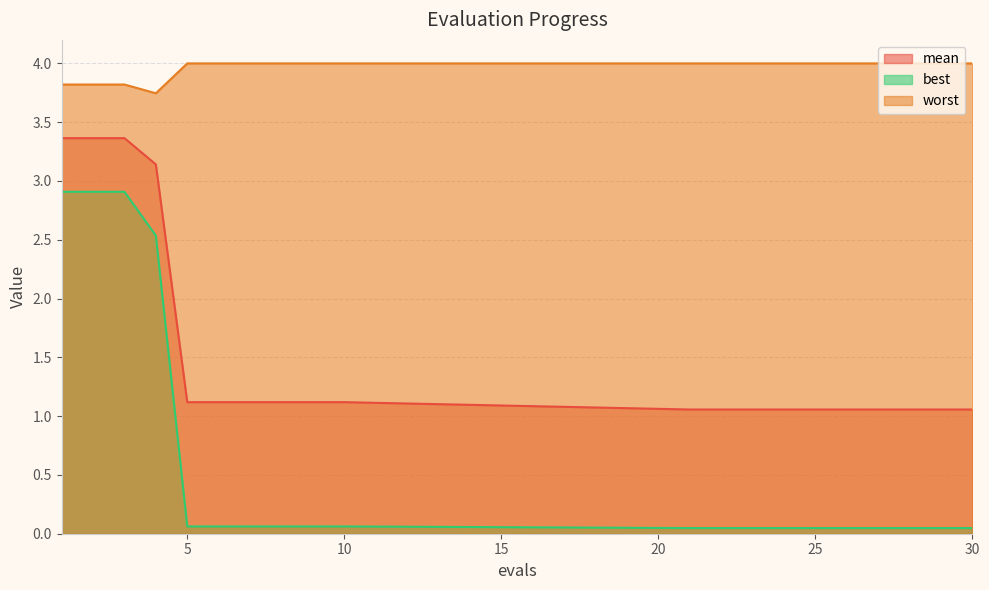

At which label does worst reach its peak?

5